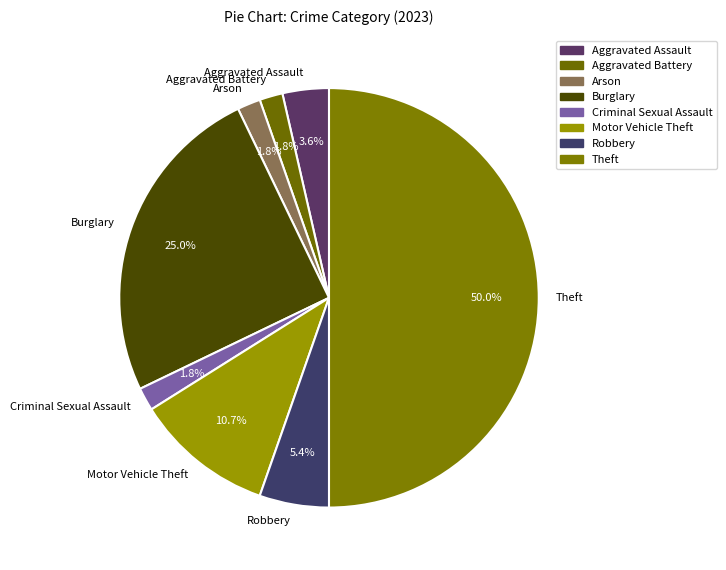

What is the largest slice in the pie chart?

Theft